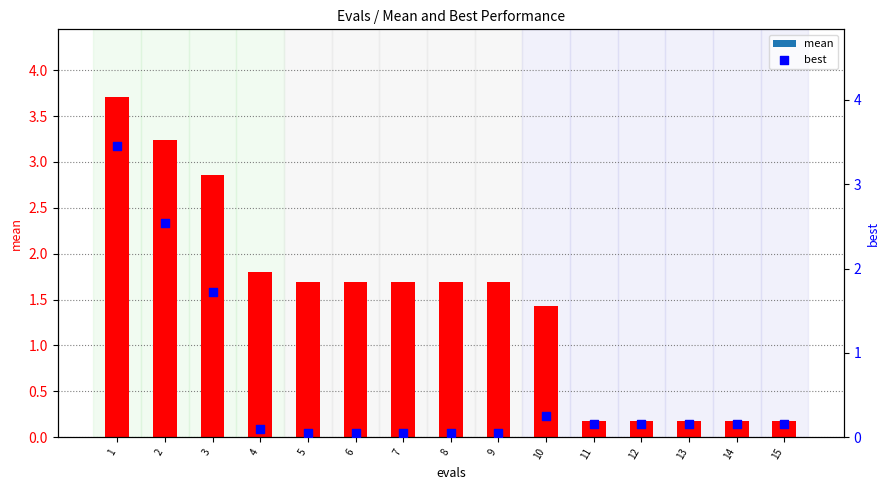

Which series contains the highest Y value?

mean